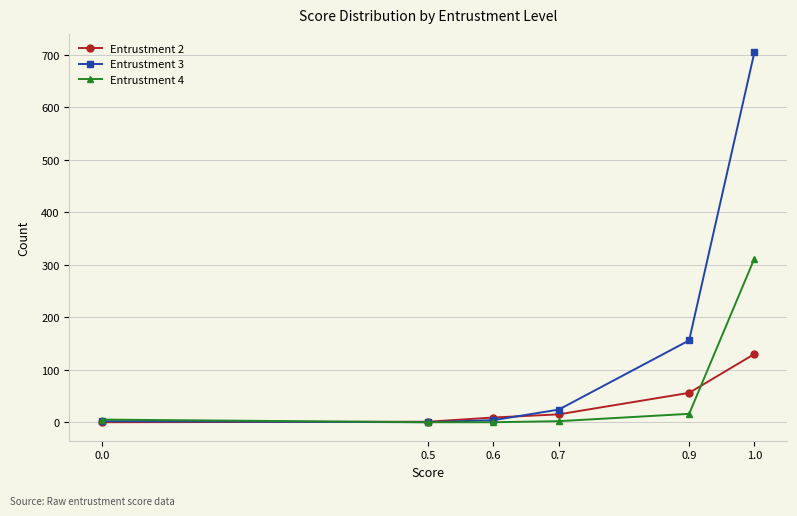

Which series has the largest range (max minus min)?

Entrustment 3